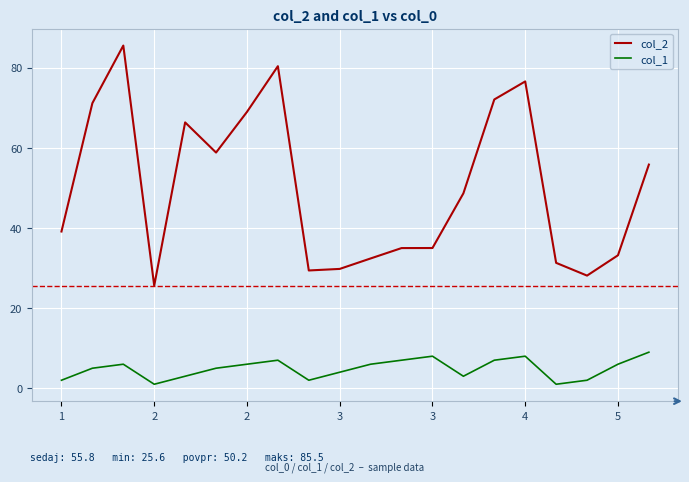

What is the highest value of the col_2 series?

85.5